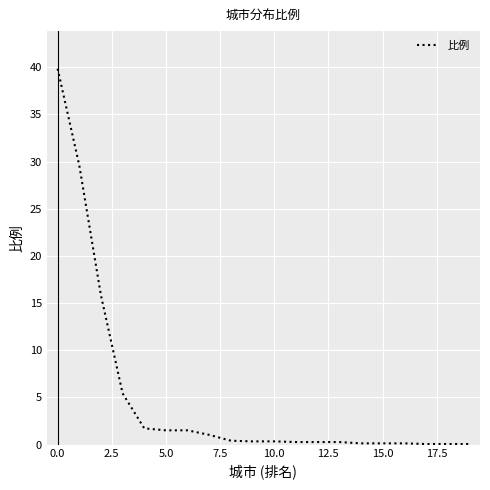

What is the greatest value displayed?

39.8